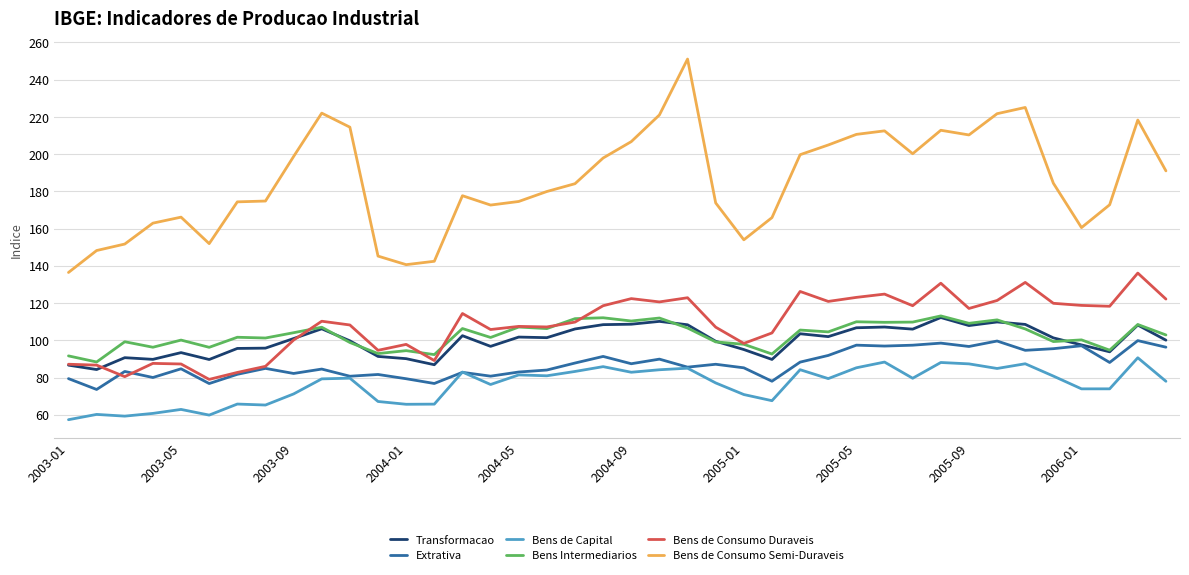

Which series has the largest total across all categories?

Bens de Consumo Semi-Duraveis